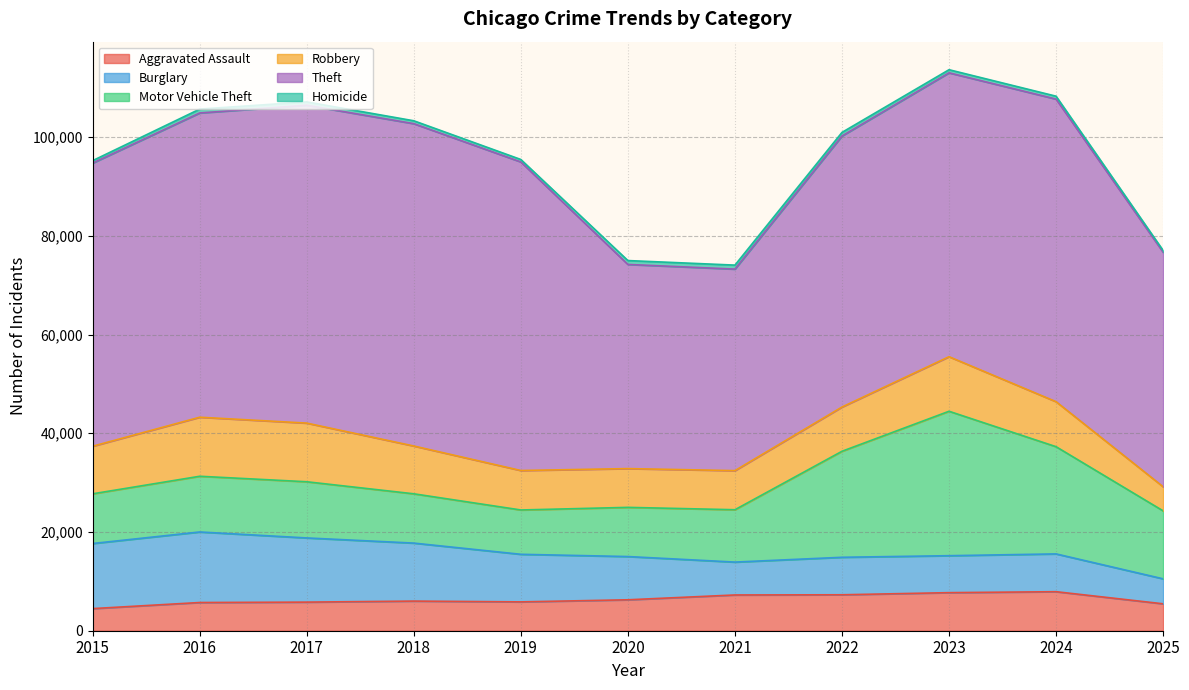

What is the sum of all Aggravated Assault values?

69687